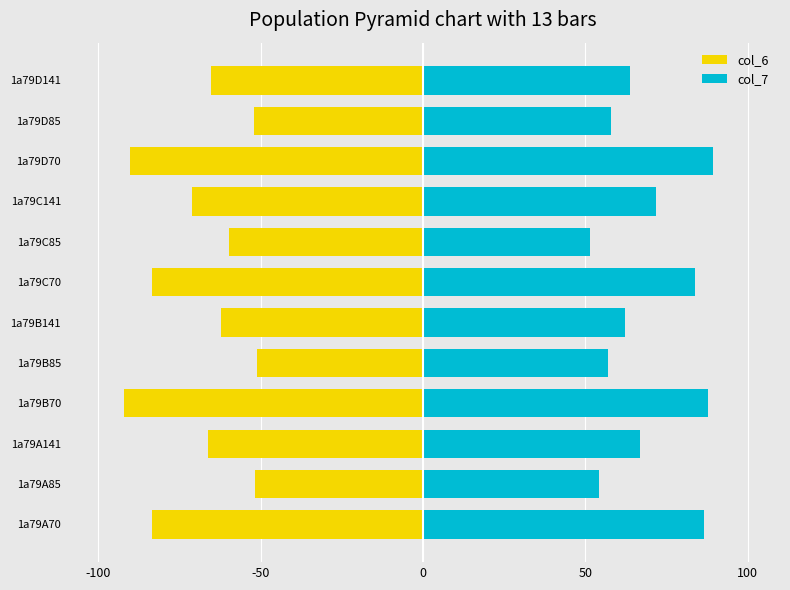

Rank the series by their maximum value, from highest to lowest.

col_7, col_6